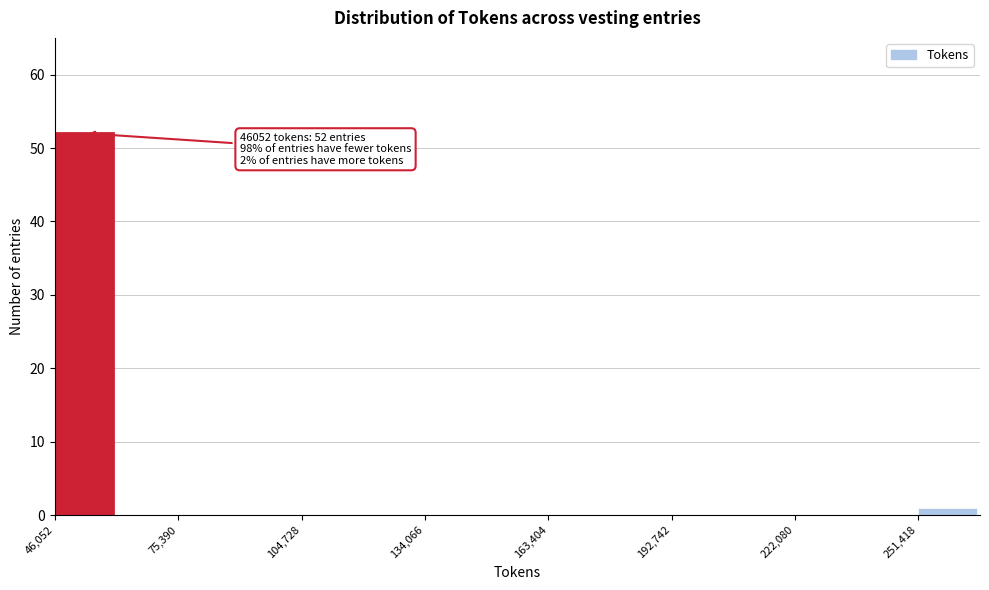

Around what value on the x-axis is the tallest bar? Give the approximate position of its centre, as read against the axis.

55000